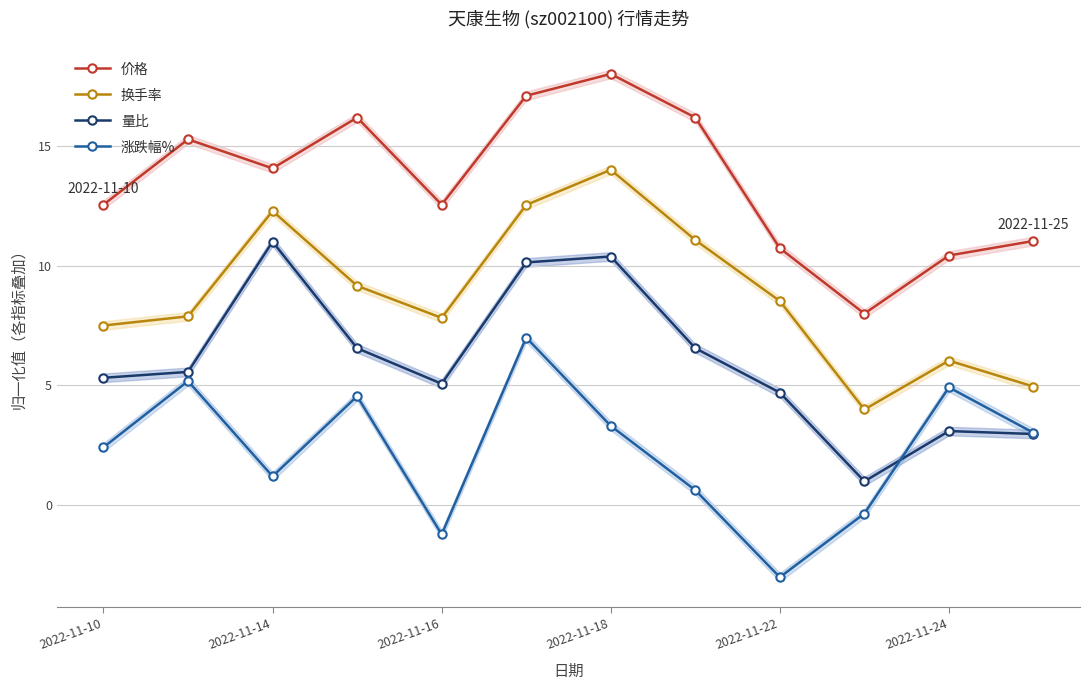

What are all the series names shown in the legend?

价格, 换手率, 量比, 涨跌幅%